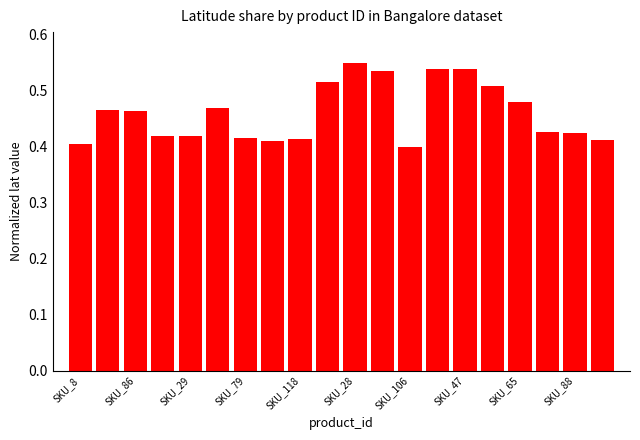

How many bars are there in total?

20